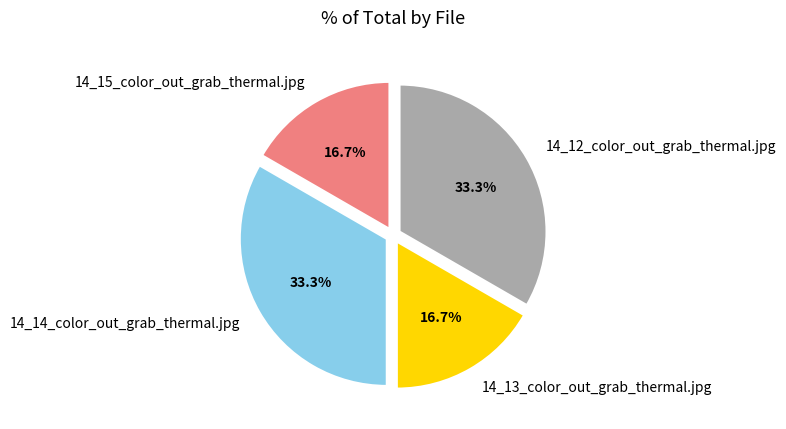

Does any single category account for the majority?

No